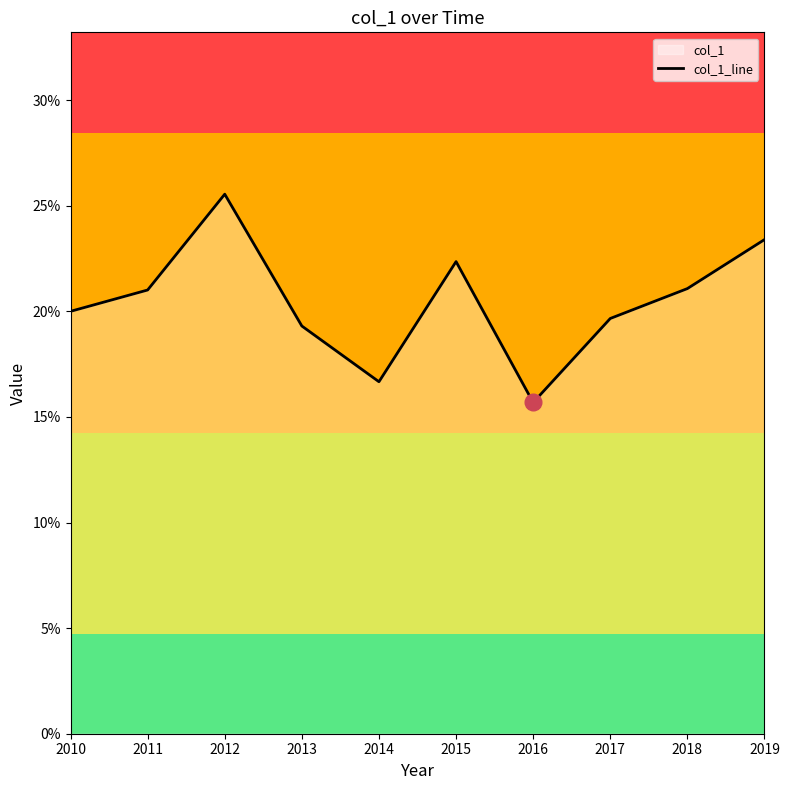

What is the difference between the maximum and minimum values?

0.1